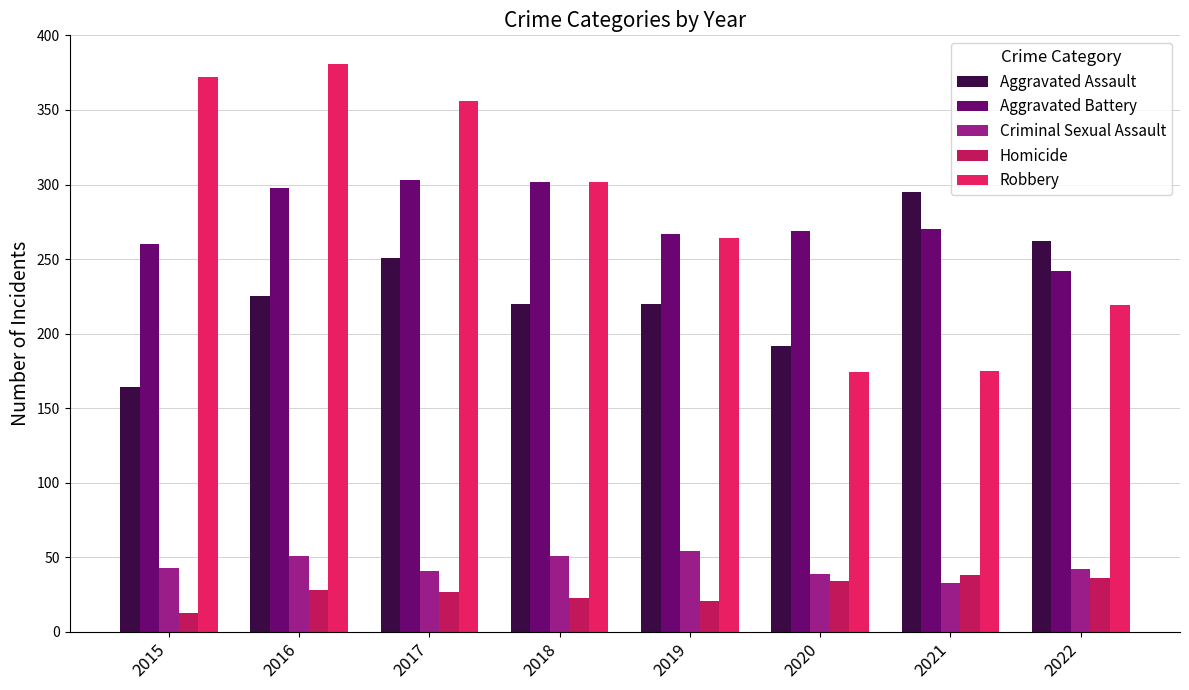

List the series in order of their peak value, highest first.

Robbery, Aggravated Battery, Aggravated Assault, Criminal Sexual Assault, Homicide